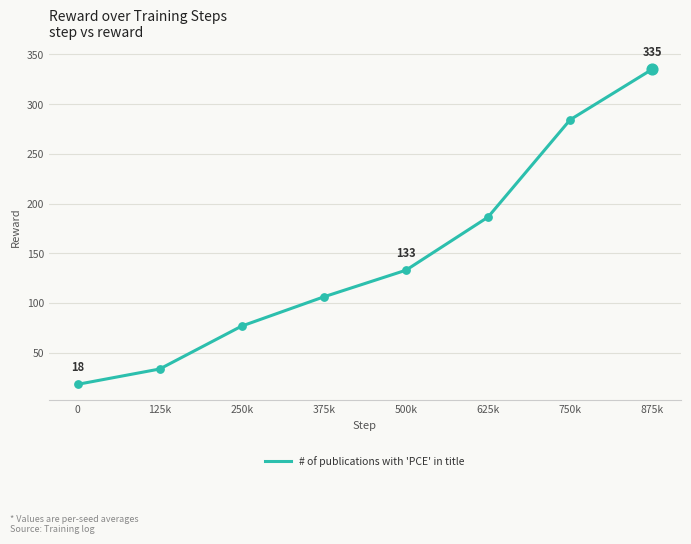

What is the change in value from 250k to 875k?

+258.4